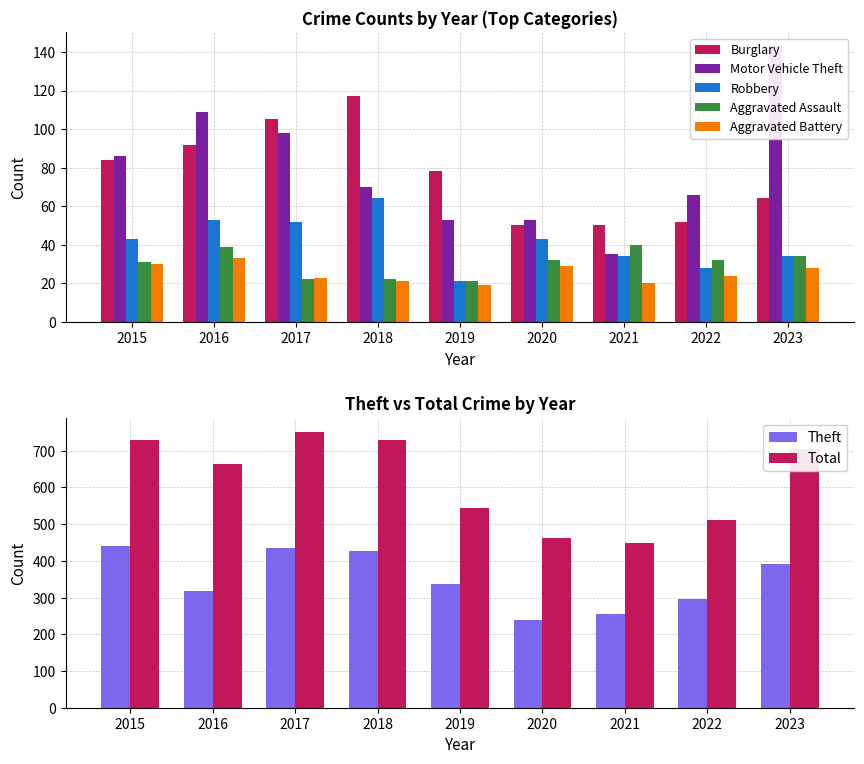

Between 2022 and 2019, which is larger?

2019